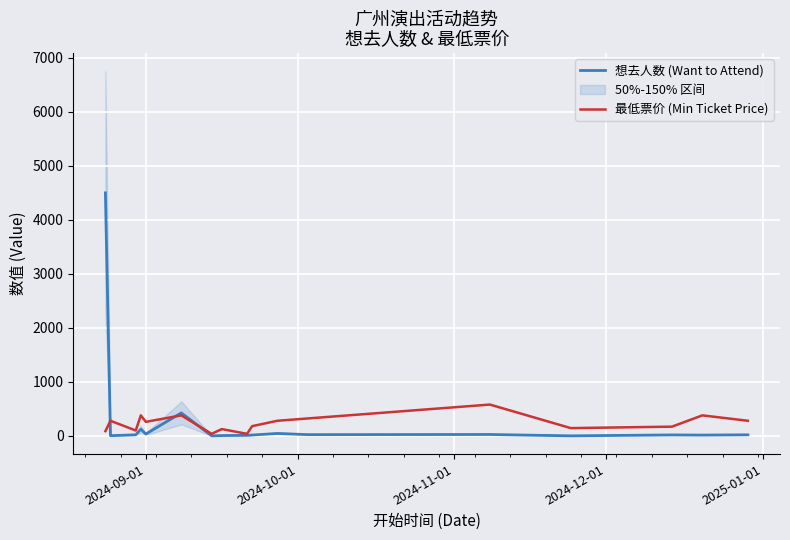

What is the label of the 1st point from the left?

2024-08-24